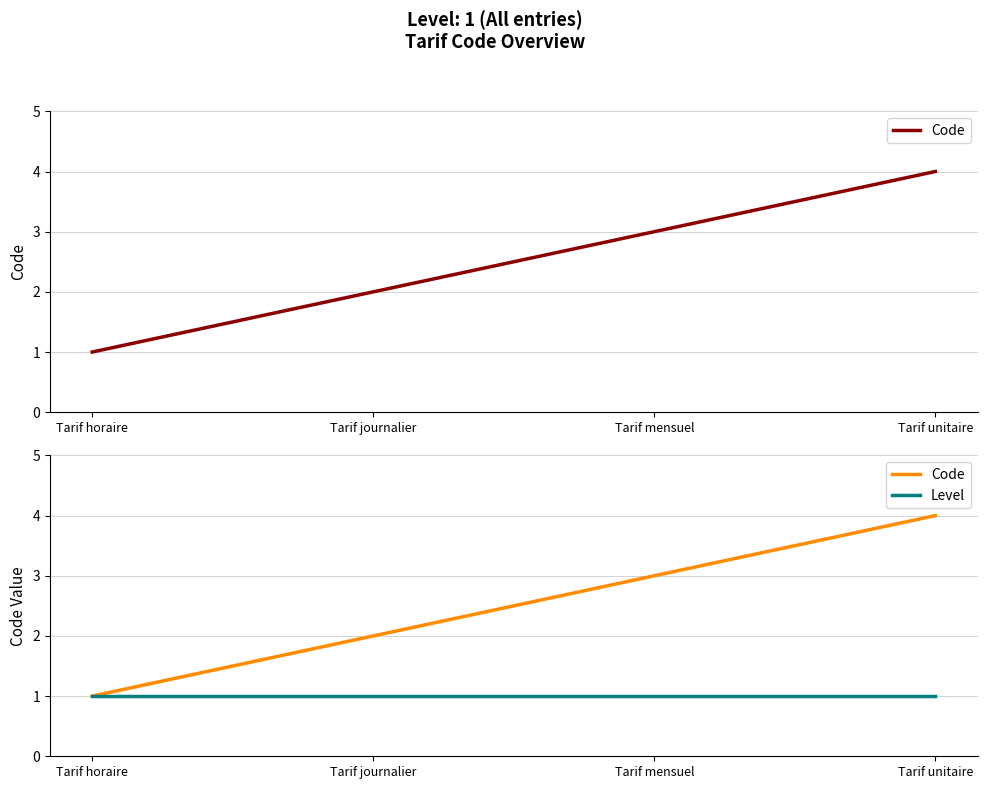

True or false: Level and Code cross at least once.

False